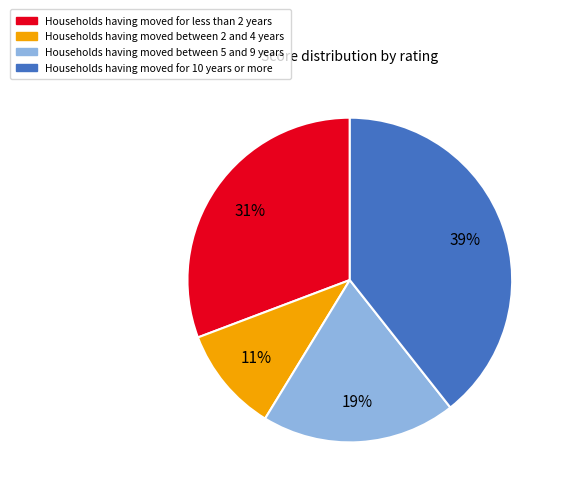

Is there a majority slice in this chart?

No